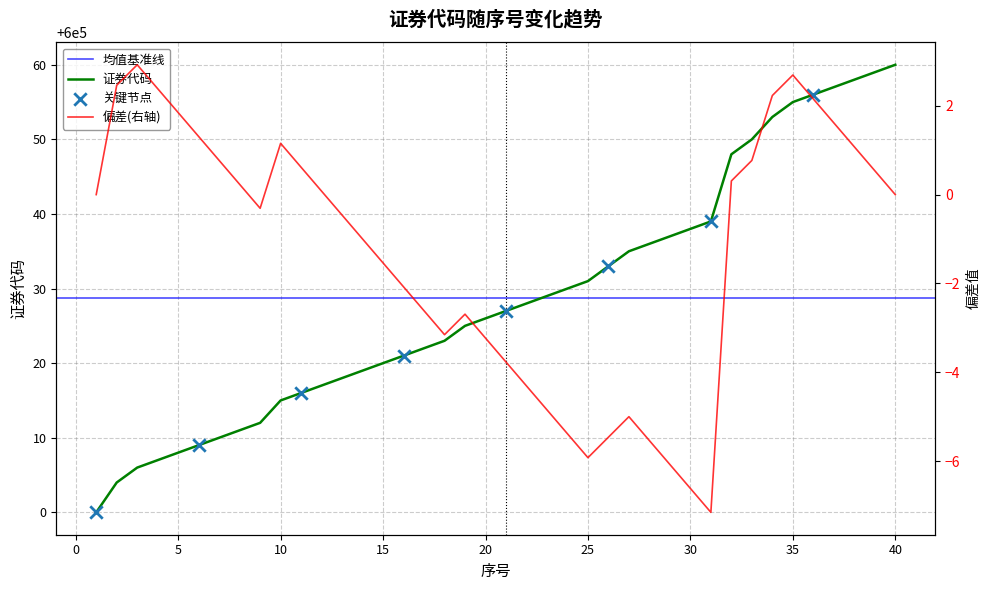

Between 9 and 14, which is larger?

14